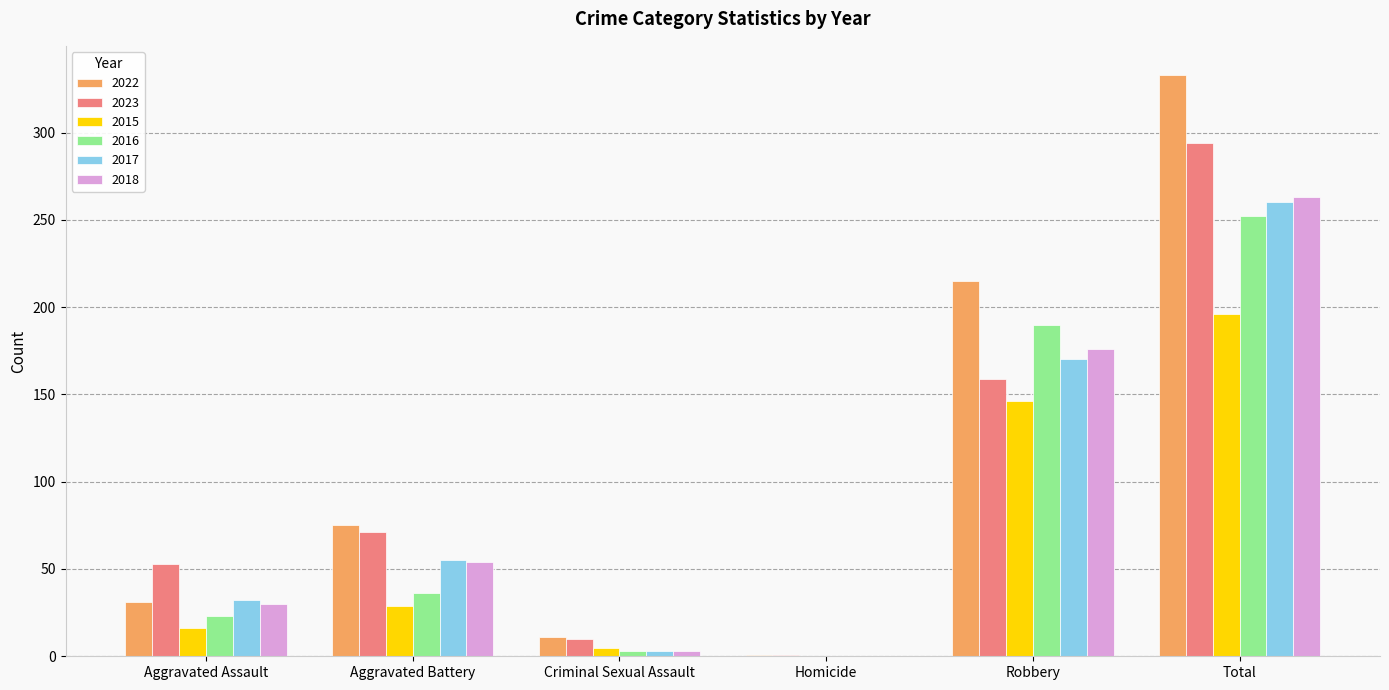

What is the sum of the 2018 values at Robbery and Total?

439